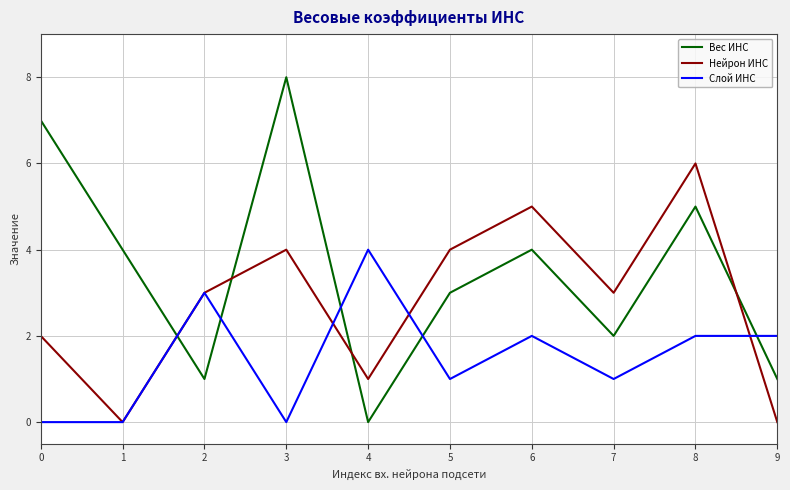

How many lines are shown in the chart?

3